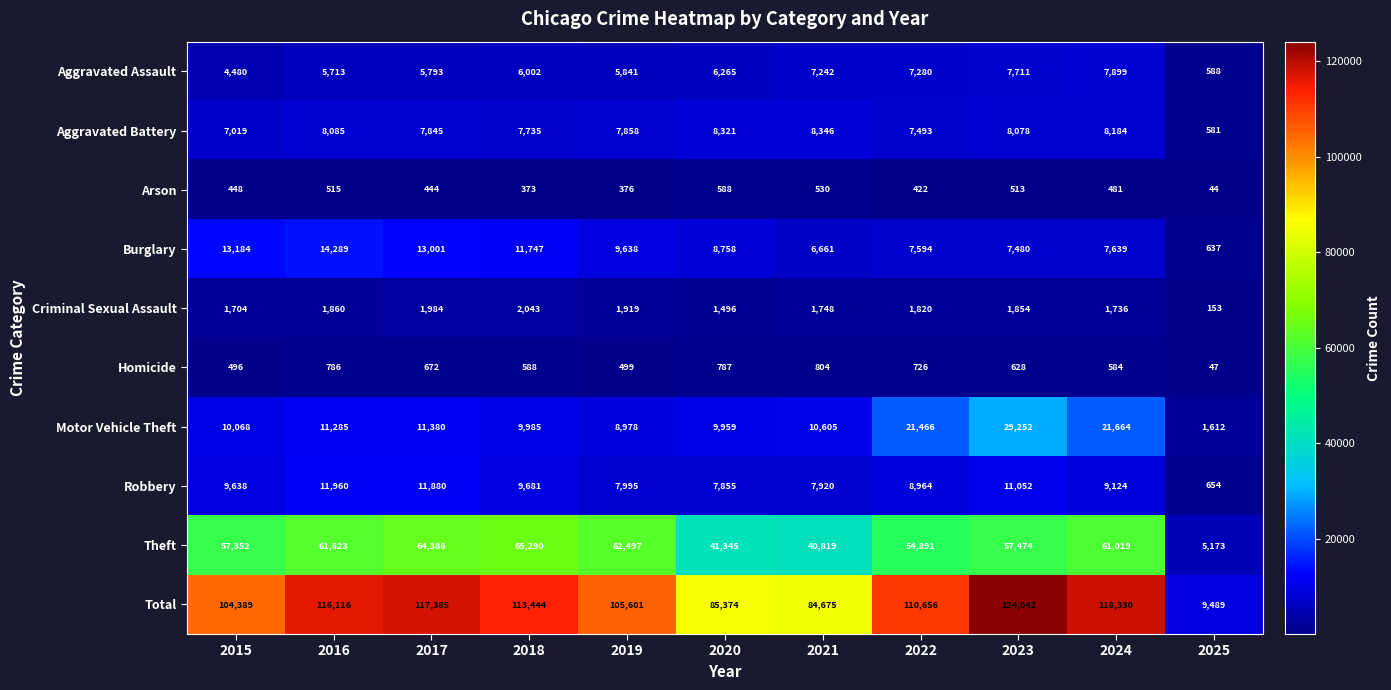

True or false: Motor Vehicle Theft has a value of 16994 at 2021.

False